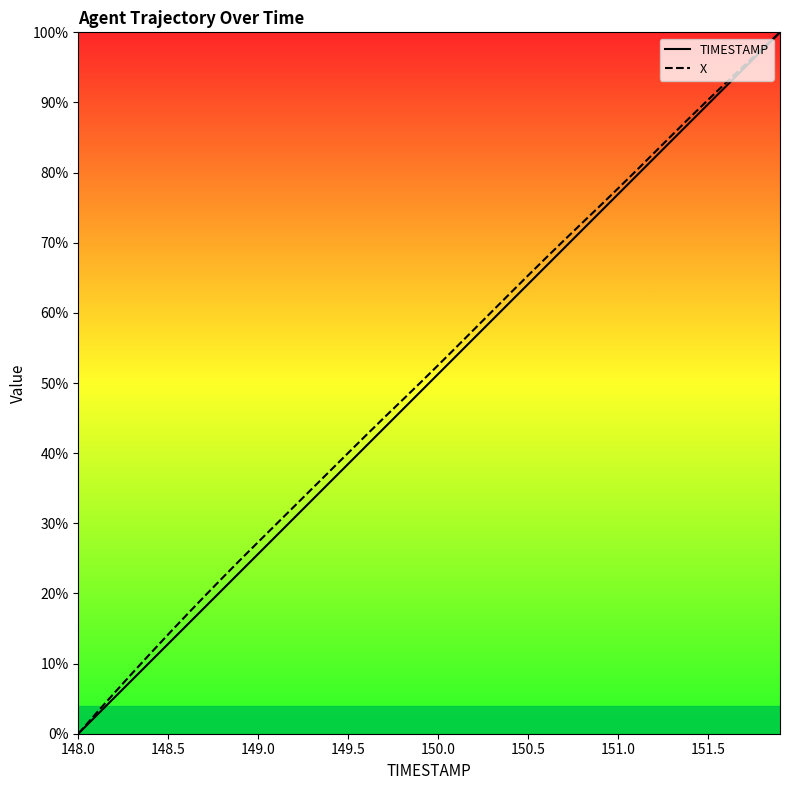

What is the total value across all series at 151.5?

180.1